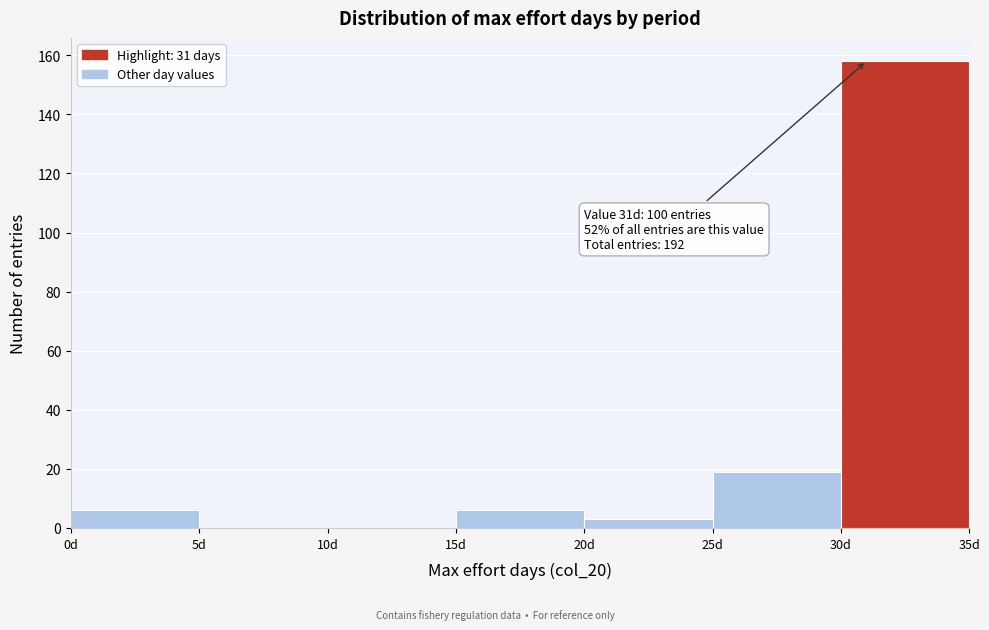

Which range on the x-axis has the tallest bar?

30 to 35